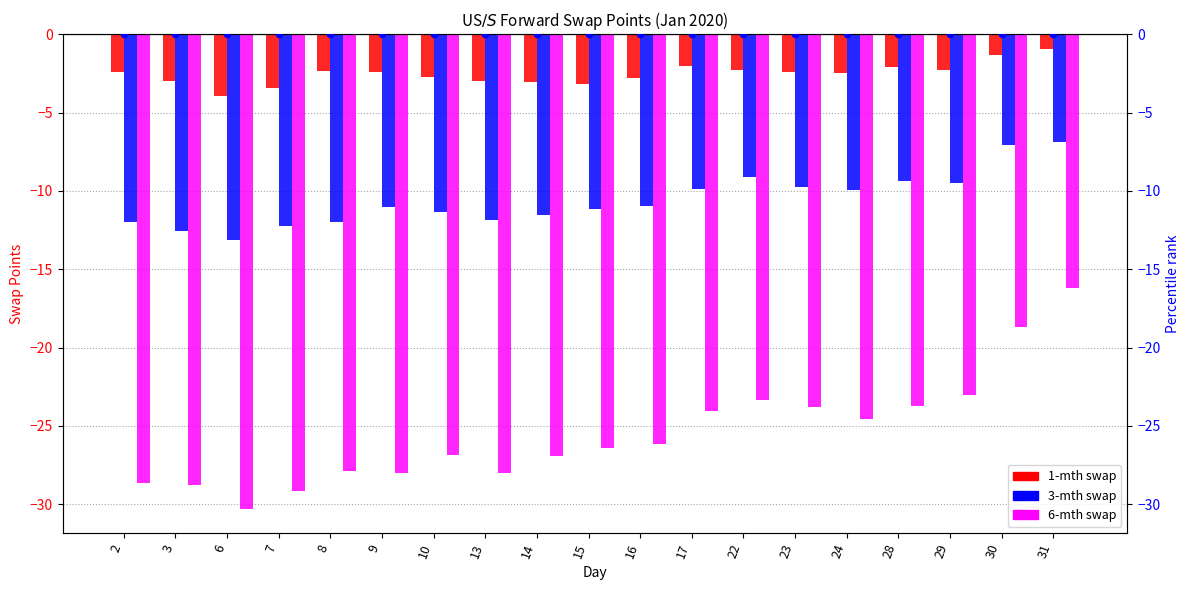

Which series contains the lowest Y value?

6-mth